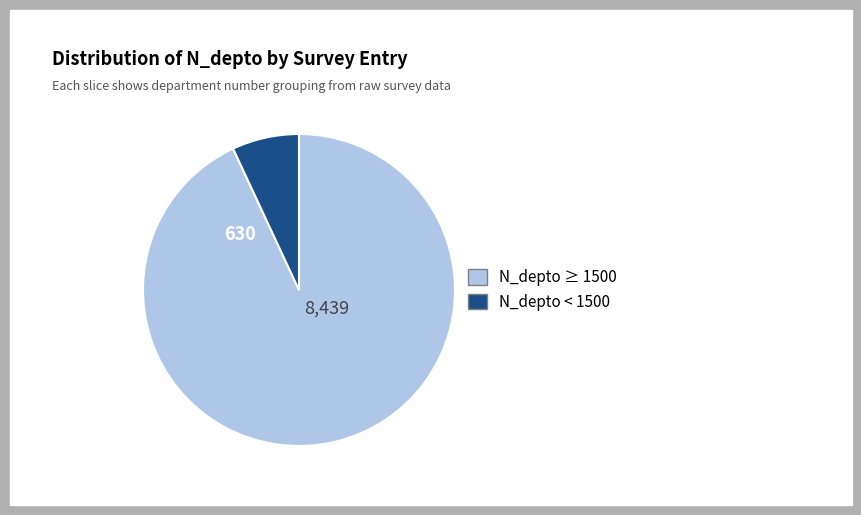

Does any single category account for the majority?

Yes